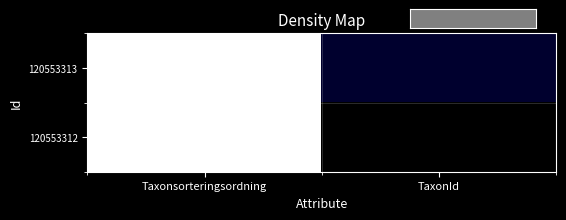

What is the smallest value displayed?

2081